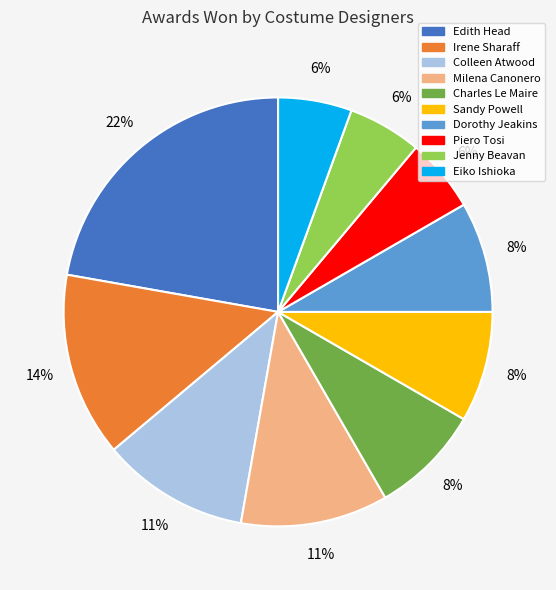

Is it true that Jenny Beavan is 6% of the pie?

True